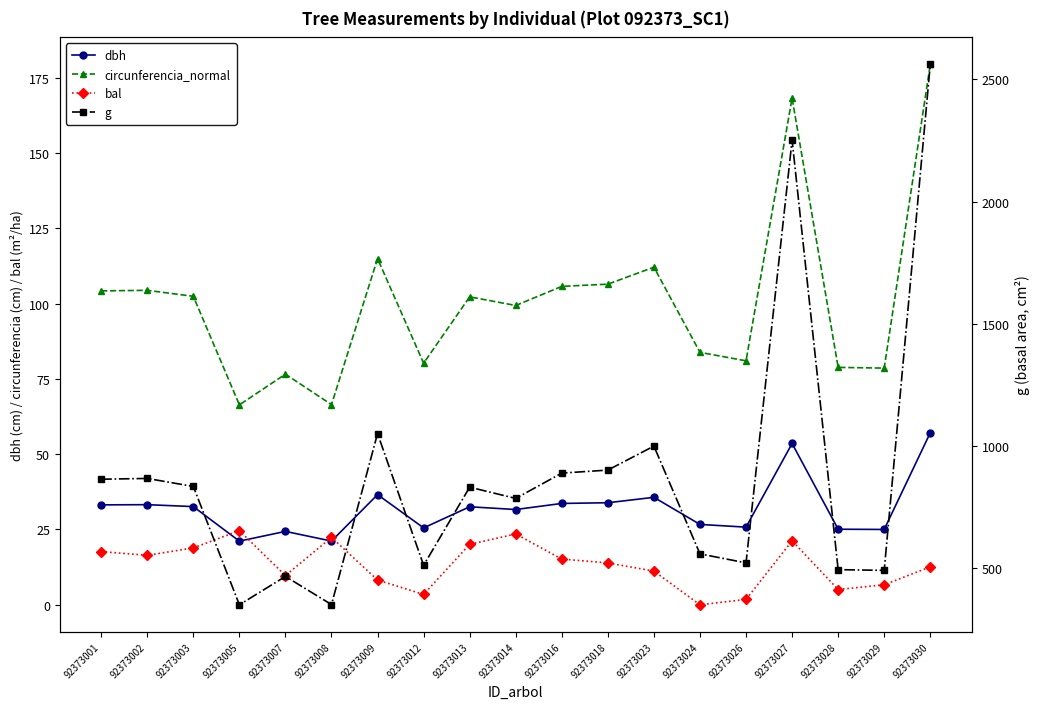

What is the lowest value of the dbh series?

21.1